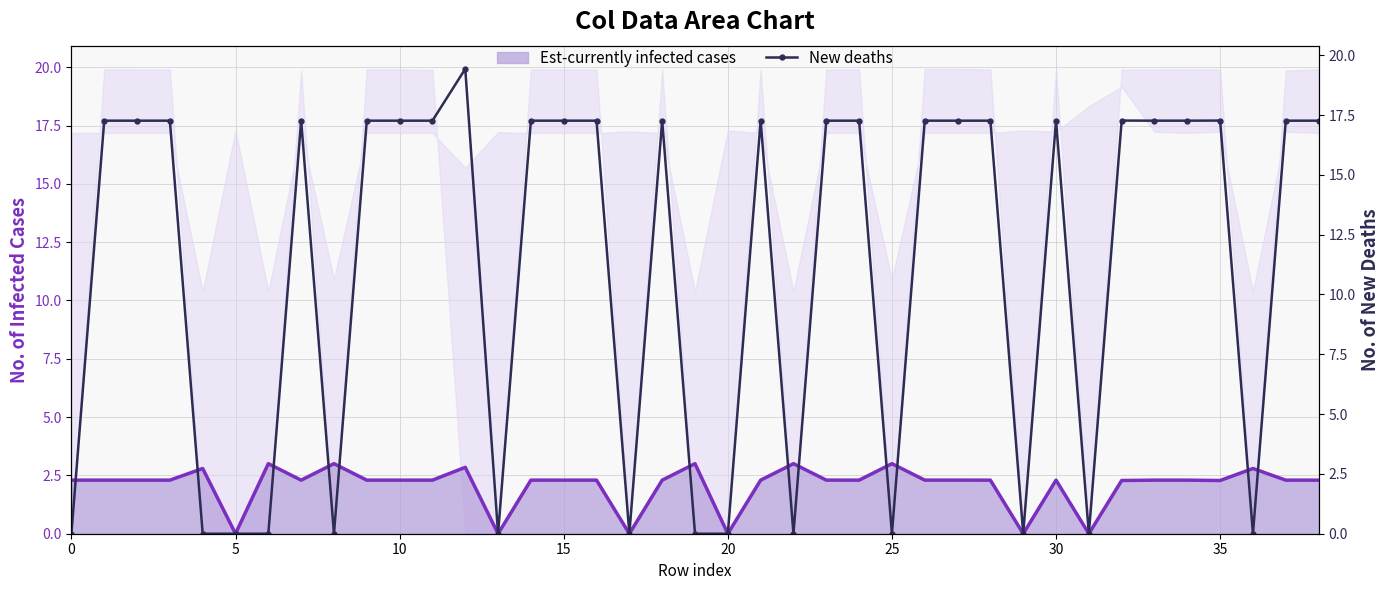

What is the sum of all New deaths values?

433.8